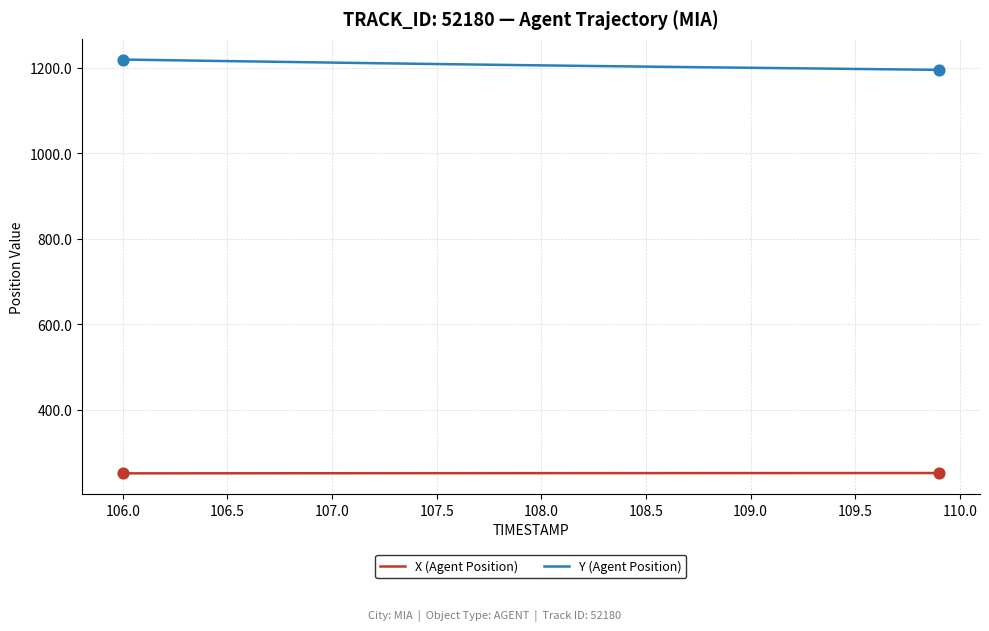

True or false: X (Agent Position) and Y (Agent Position) intersect in this chart.

False